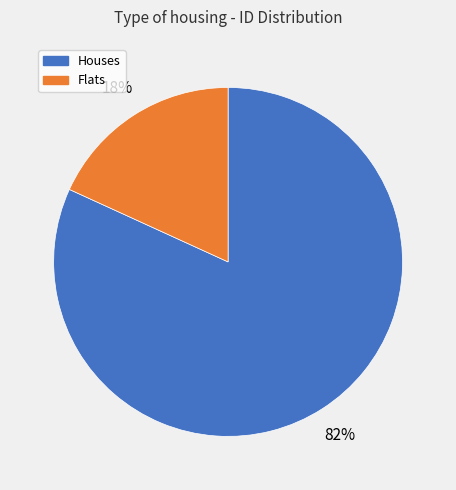

To the nearest percent, what is the difference between the largest and smallest slice percentages?

64%